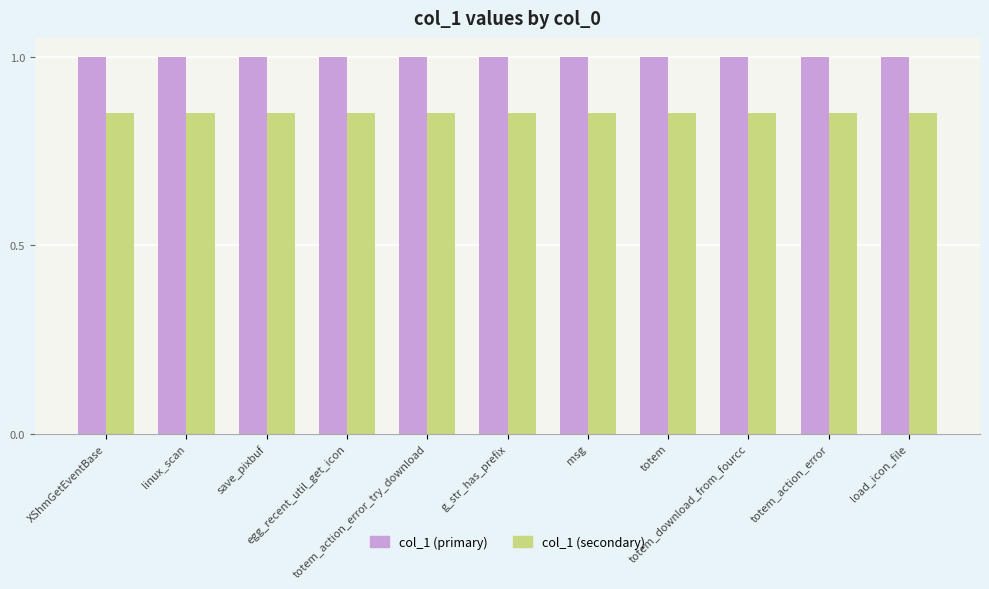

Rank the series by their average value, from lowest to highest.

col_1 (secondary), col_1 (primary)